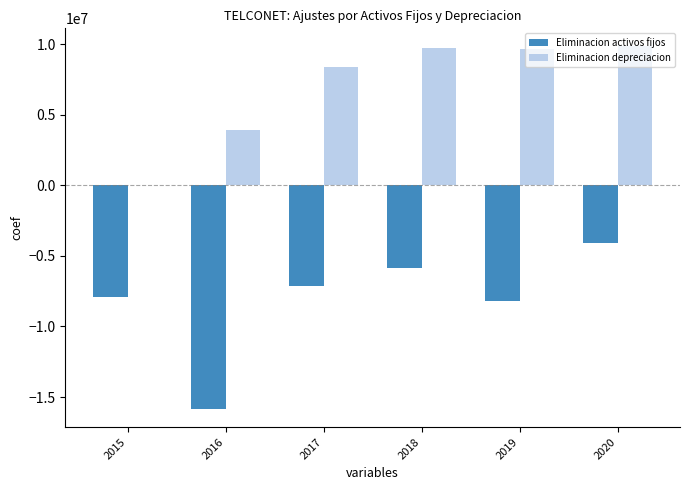

What is the highest value of the Eliminacion activos fijos series?

-4118950.0